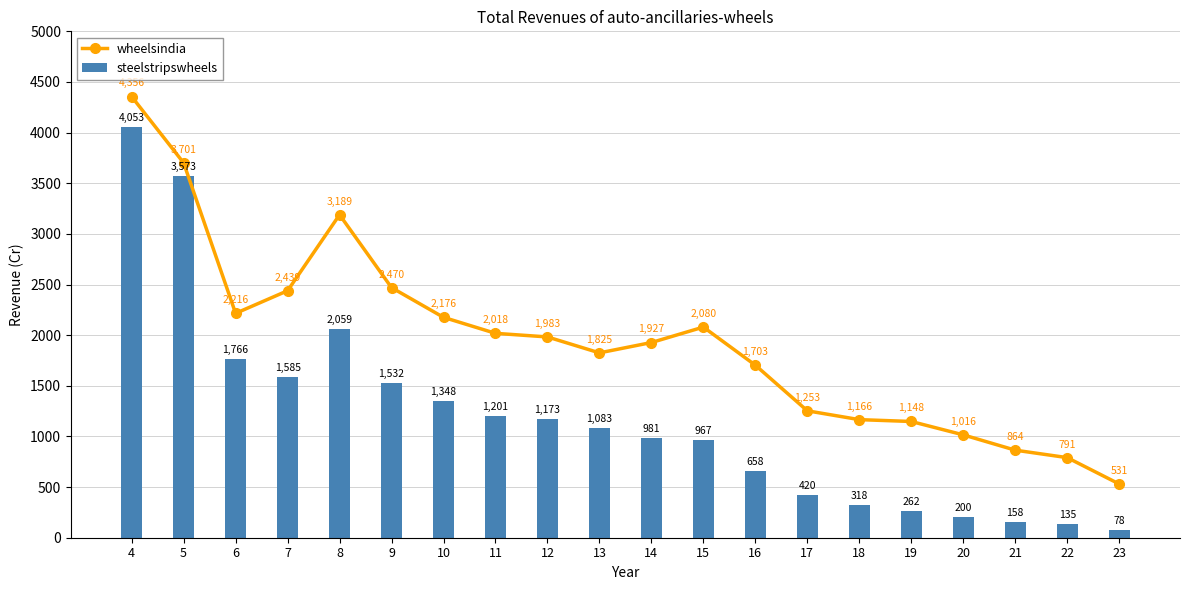

Reading left to right, what are all the values shown in this chart?

wheelsindia: 4355.6	3701.1	2215.6	2438.7	3188.8	2469.5	2176.1	2018.1	1982.5	1825.2	1927.3	2079.8	1703.4	1253.0	1166.0	1147.7	1015.6	864.5	790.9	530.6
steelstripswheels: 4052.9	3573.0	1765.7	1585.5	2058.7	1531.6	1348.4	1200.7	1173.4	1083.0	980.8	967.4	657.8	419.6	318.4	262.2	200.1	158.0	135.2	78.3